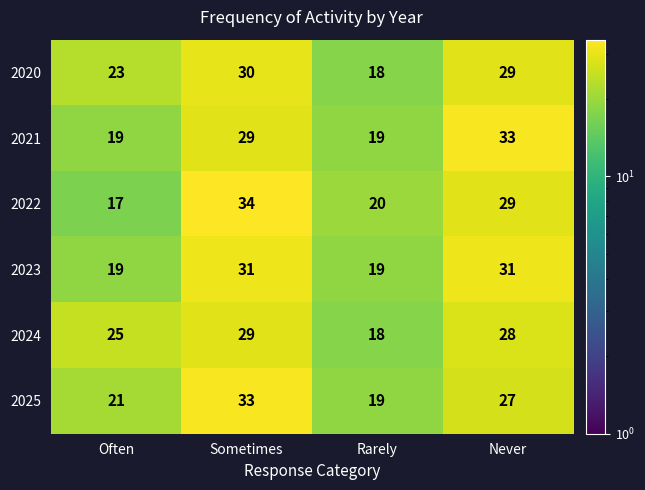

At which category does the chart reach its minimum across all series?

Often